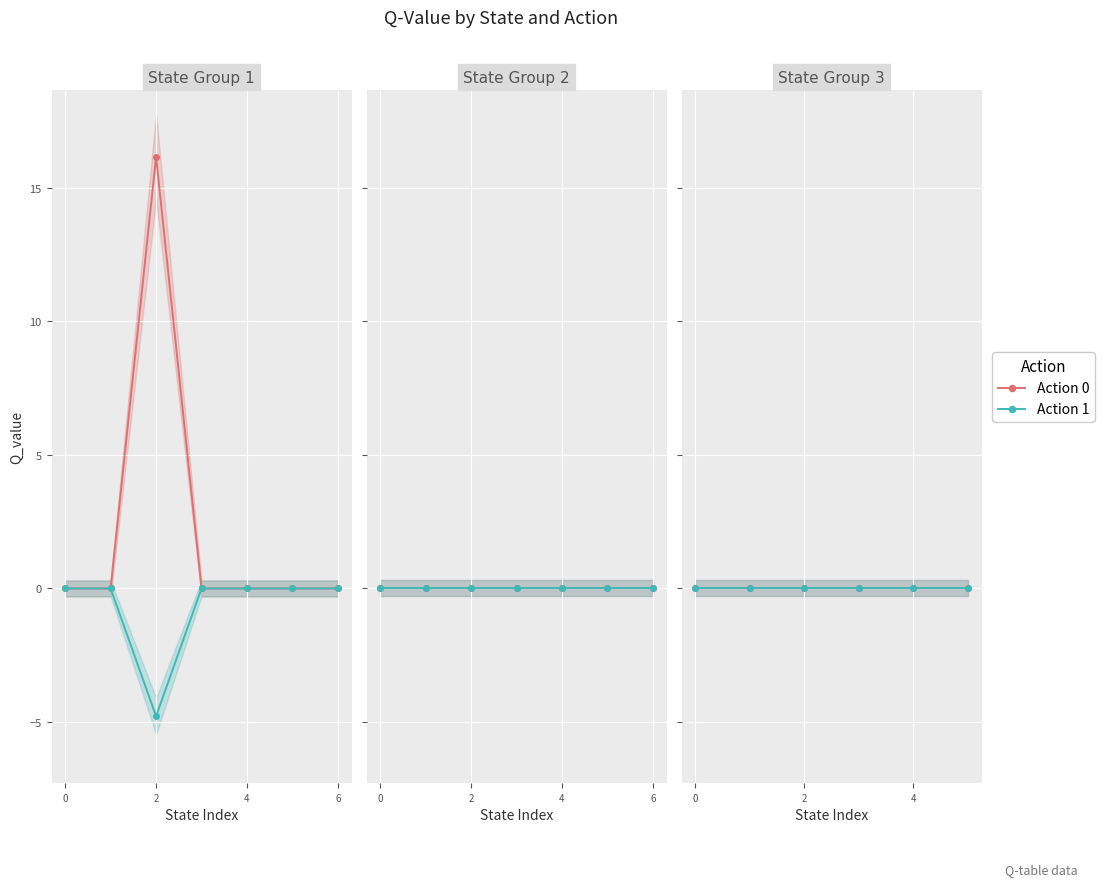

At which category is the sum across all series the highest?

(0,0,0,2)